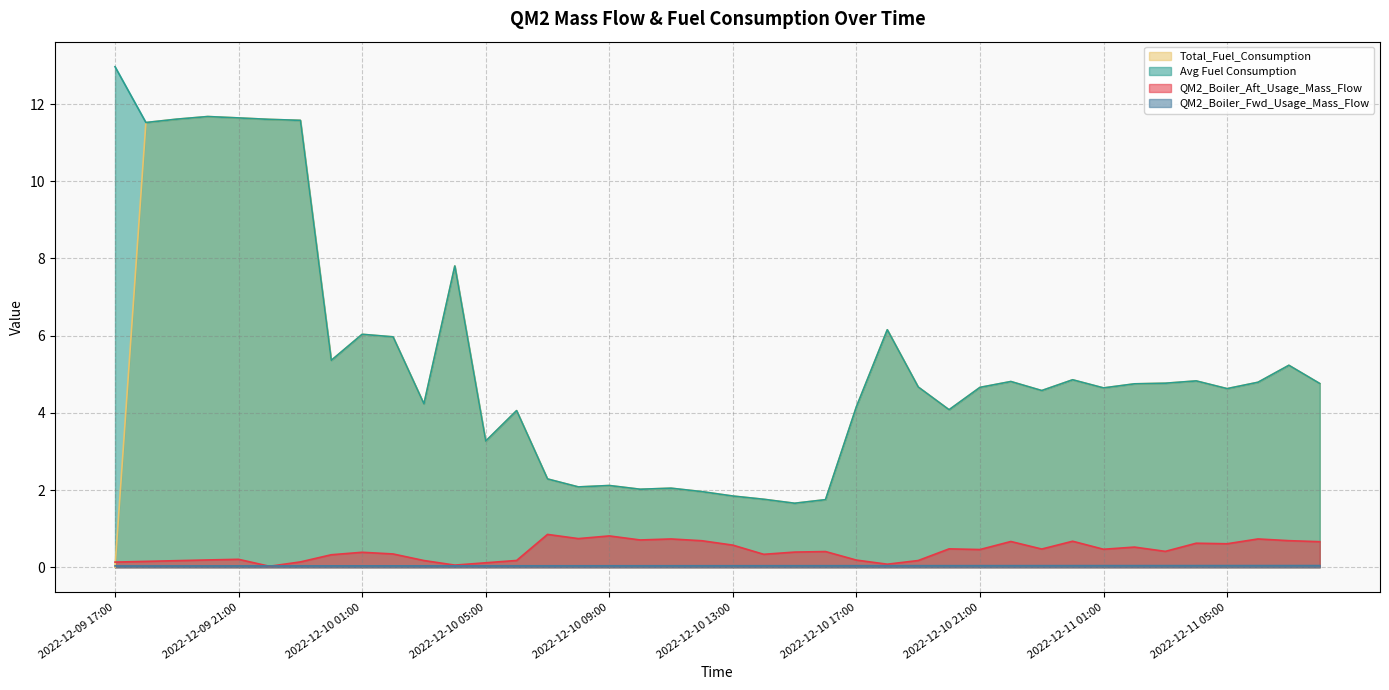

How many positive values does the Total_Fuel_Consumption series have?

39